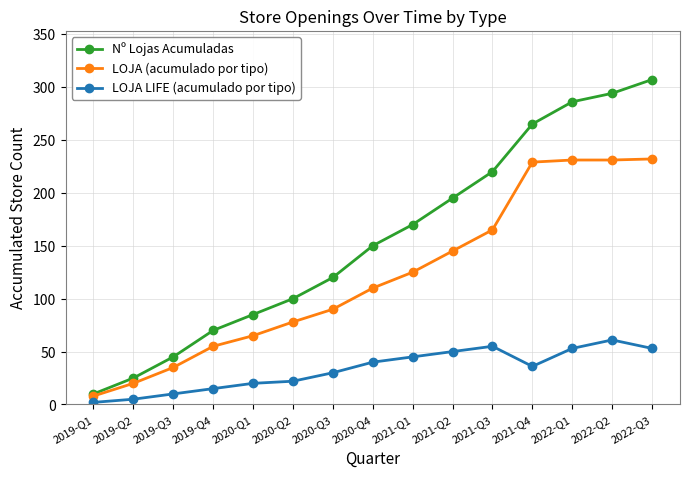

True or false: Nº Lojas Acumuladas and LOJA LIFE (acumulado por tipo) intersect in this chart.

False